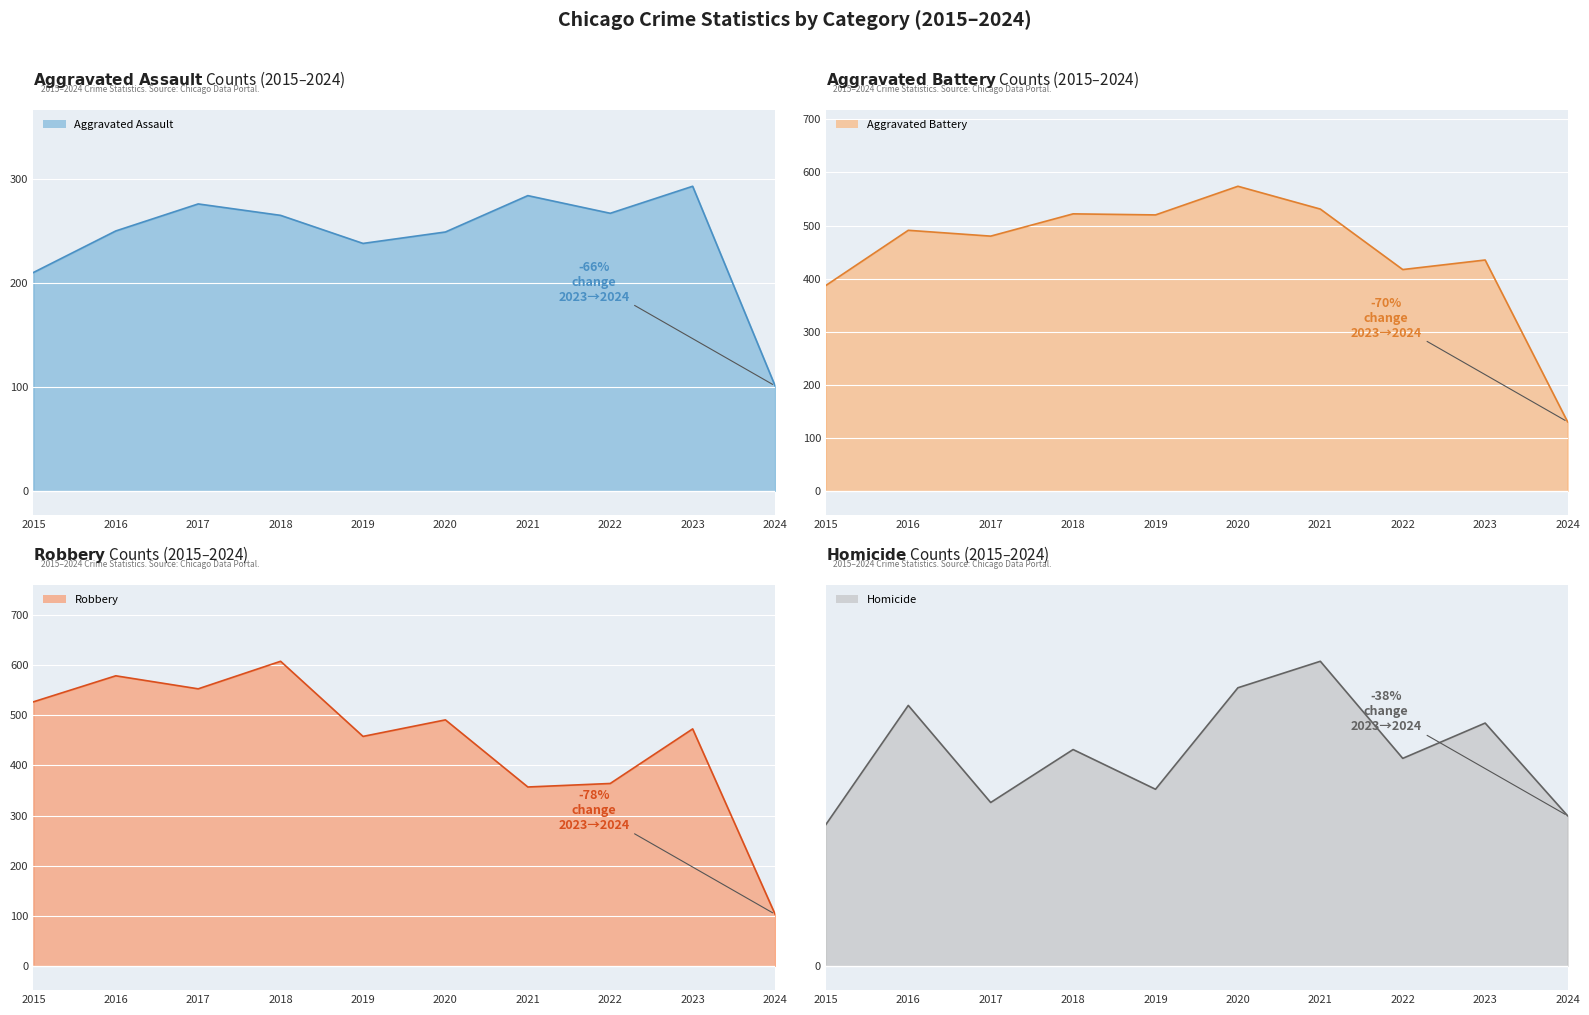

What is the difference between the maximum and minimum values in the Aggravated Assault series?

192